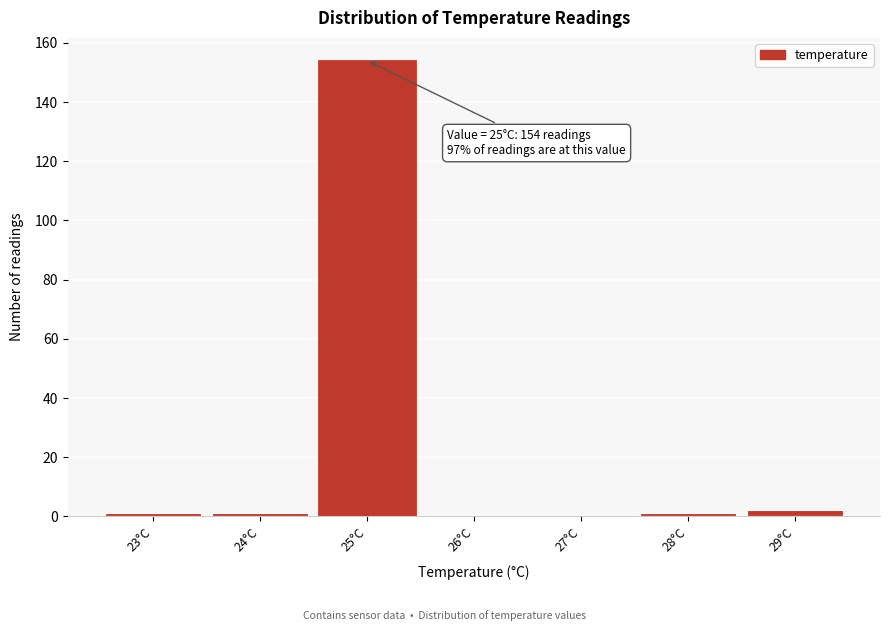

Reading right to left, what are all the values shown in this chart?

29°C=2	28°C=1	27°C=0	26°C=0	25°C=154	24°C=1	23°C=1